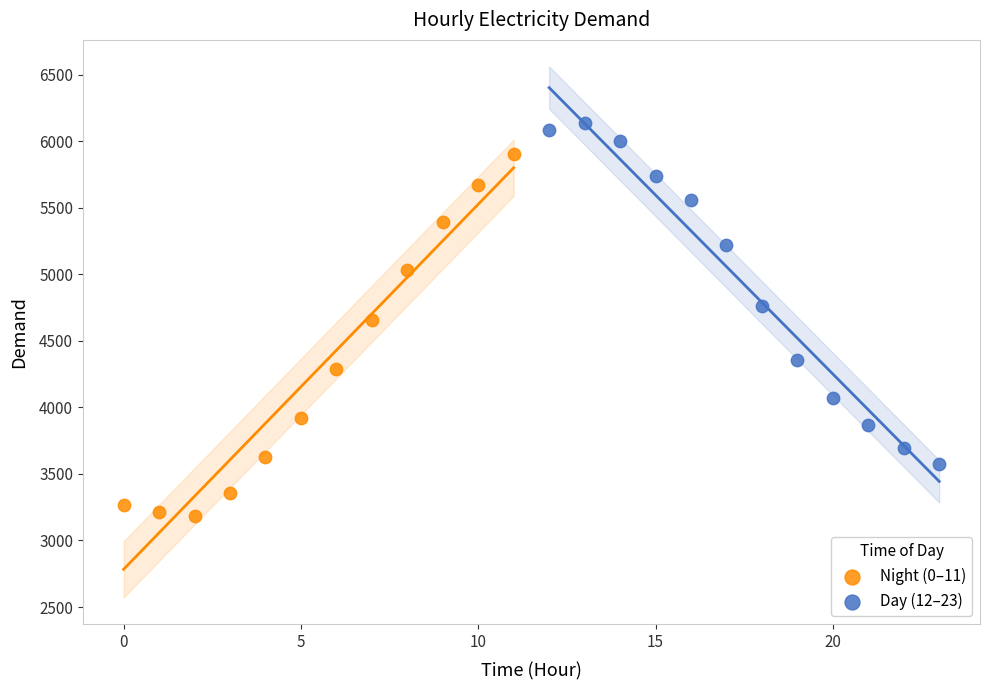

Which series has the largest Y range (max minus min)?

Night (0–11)